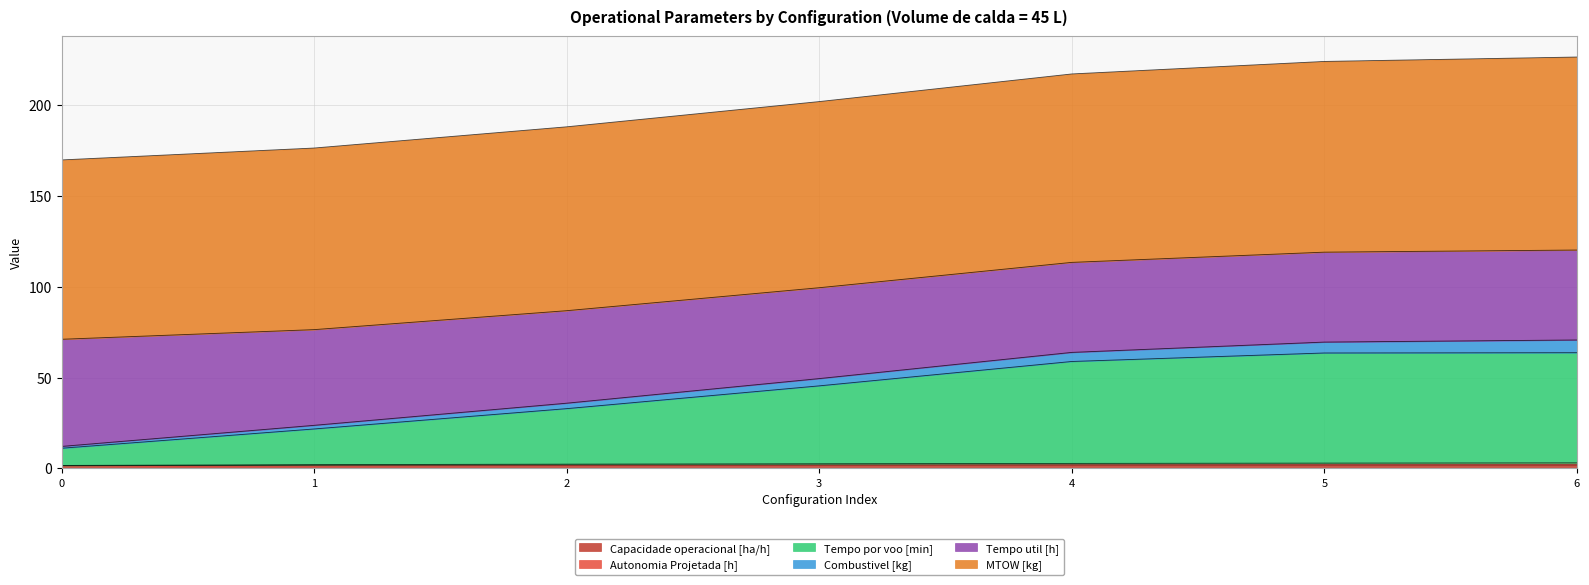

What is the total value across all series at 3?

201.9